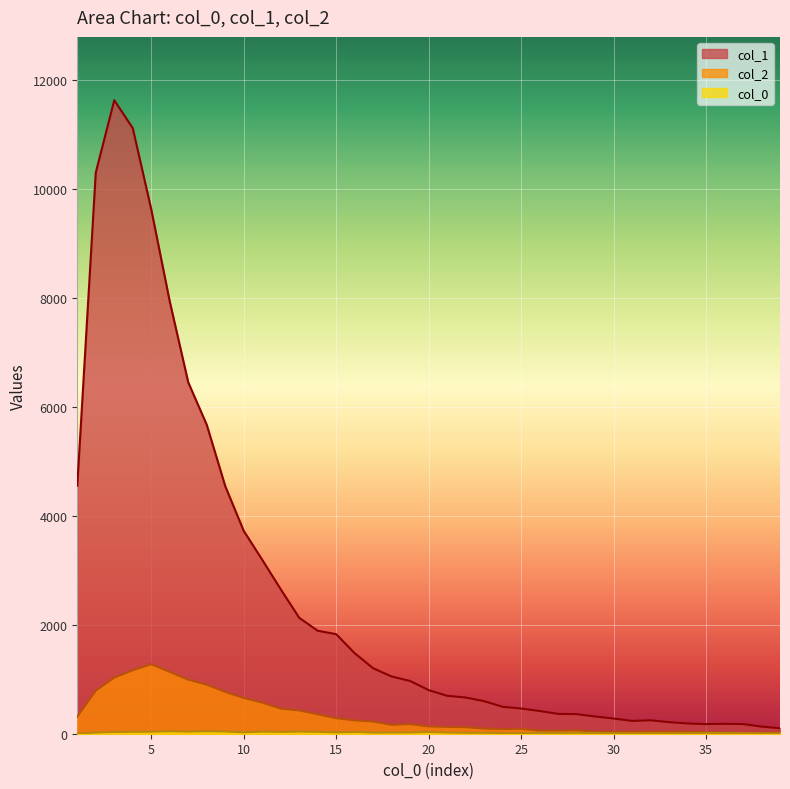

At how many categories does at least one series exceed 10871?

2